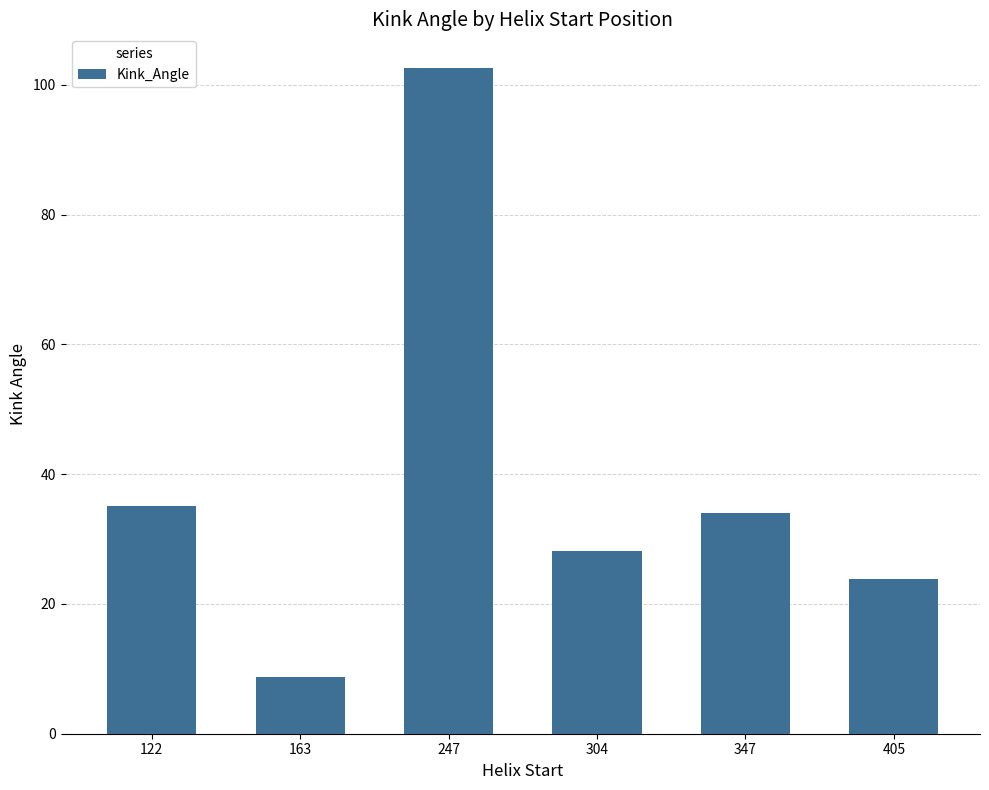

What is the value of the 1st bar from the left?

35.2